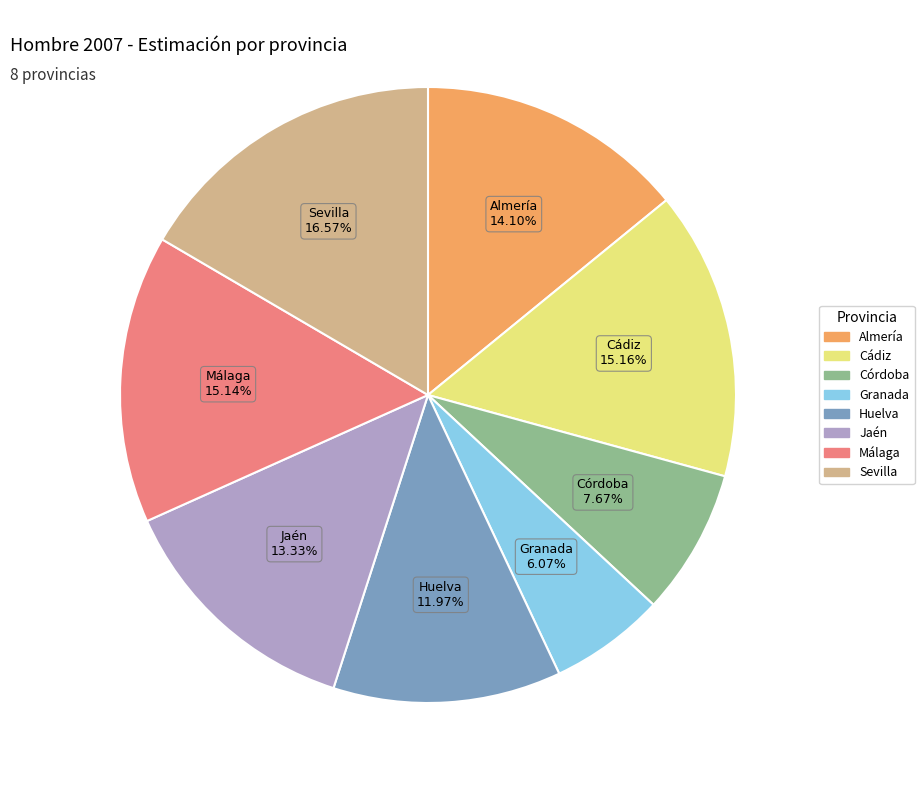

Between Granada and Jaén, which is larger?

Jaén